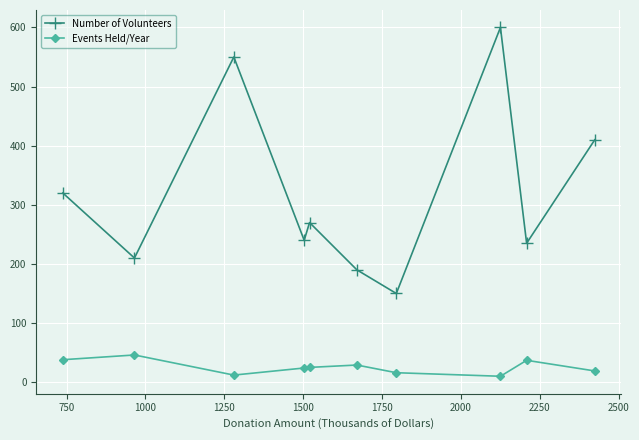

What is the value of the Events Held/Year point at the 7th from the left?

16